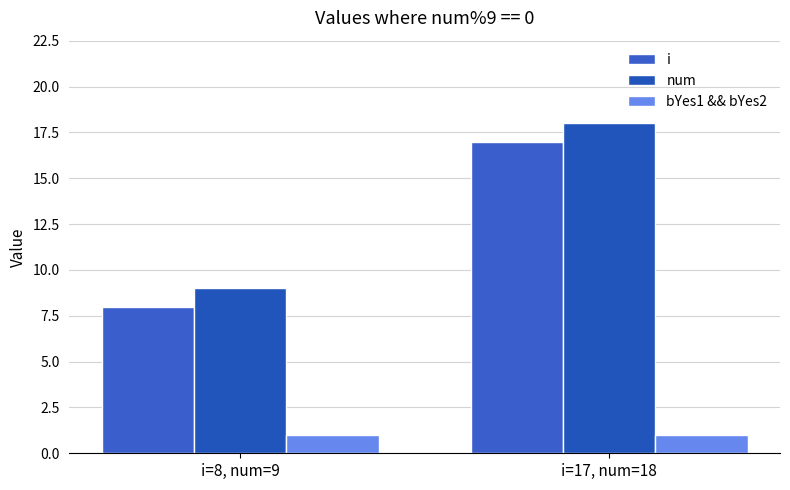

The bYes1 && bYes2 series shows 2 at i=17, num=18. True or false?

False